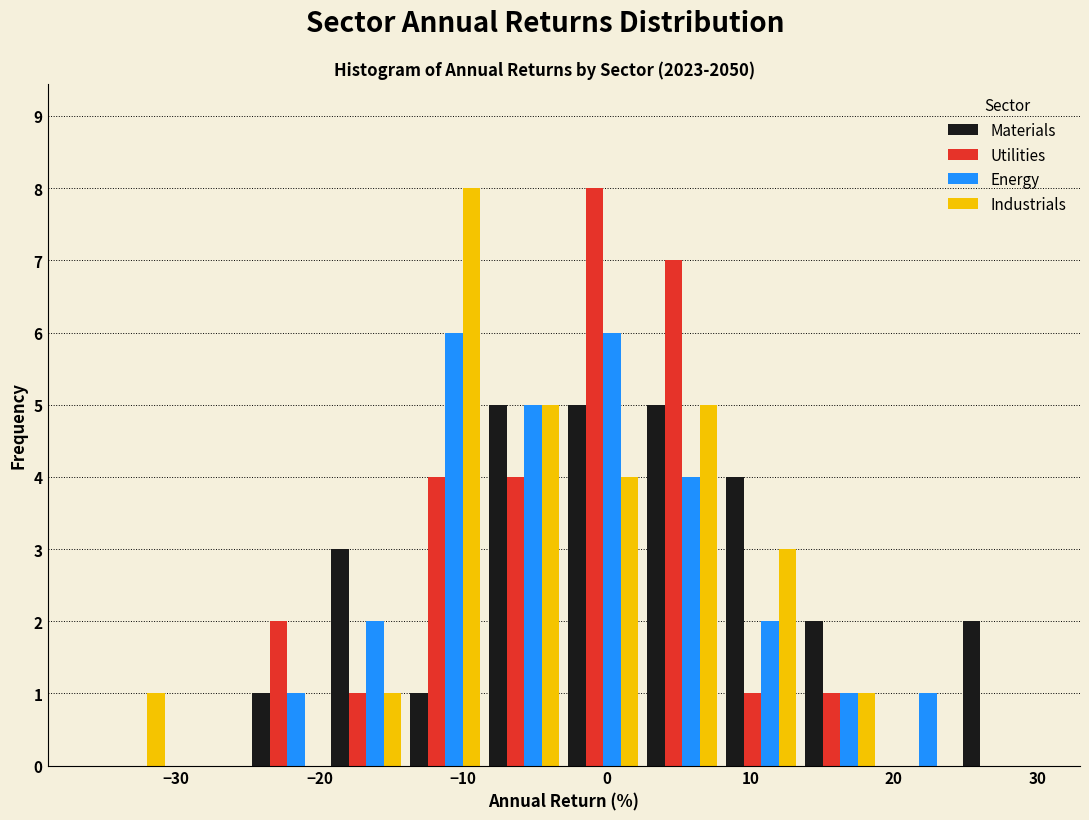

Reading left to right, list every range on the x-axis with the height of the bar of each series over it. Neither the bar edges nor the heights are printed on the chart, so give them approximately, as read against the axes.

-36.0 to -30.5: Materials=0	Utilities=0	Energy=0	Industrials=1
-30.5 to -25.0: Materials=0	Utilities=0	Energy=0	Industrials=0
-25.0 to -19.5: Materials=1	Utilities=2	Energy=1	Industrials=0
-19.5 to -14.0: Materials=3	Utilities=1	Energy=2	Industrials=1
-14.0 to -8.5: Materials=1	Utilities=4	Energy=6	Industrials=8
-8.5 to -3.0: Materials=5	Utilities=4	Energy=5	Industrials=5
-3.0 to 2.5: Materials=5	Utilities=8	Energy=6	Industrials=4
2.5 to 8.0: Materials=5	Utilities=7	Energy=4	Industrials=5
8.0 to 13.5: Materials=4	Utilities=1	Energy=2	Industrials=3
13.5 to 19.0: Materials=2	Utilities=1	Energy=1	Industrials=1
19.0 to 24.5: Materials=0	Utilities=0	Energy=1	Industrials=0
24.5 to 30.0: Materials=2	Utilities=0	Energy=0	Industrials=0